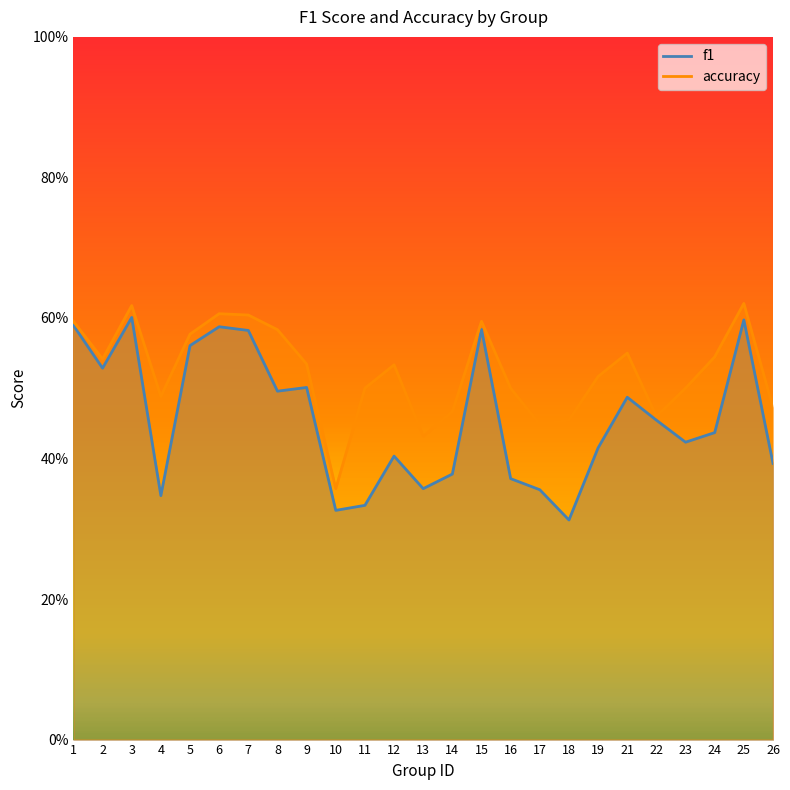

At which label is accuracy closest to 0?

10